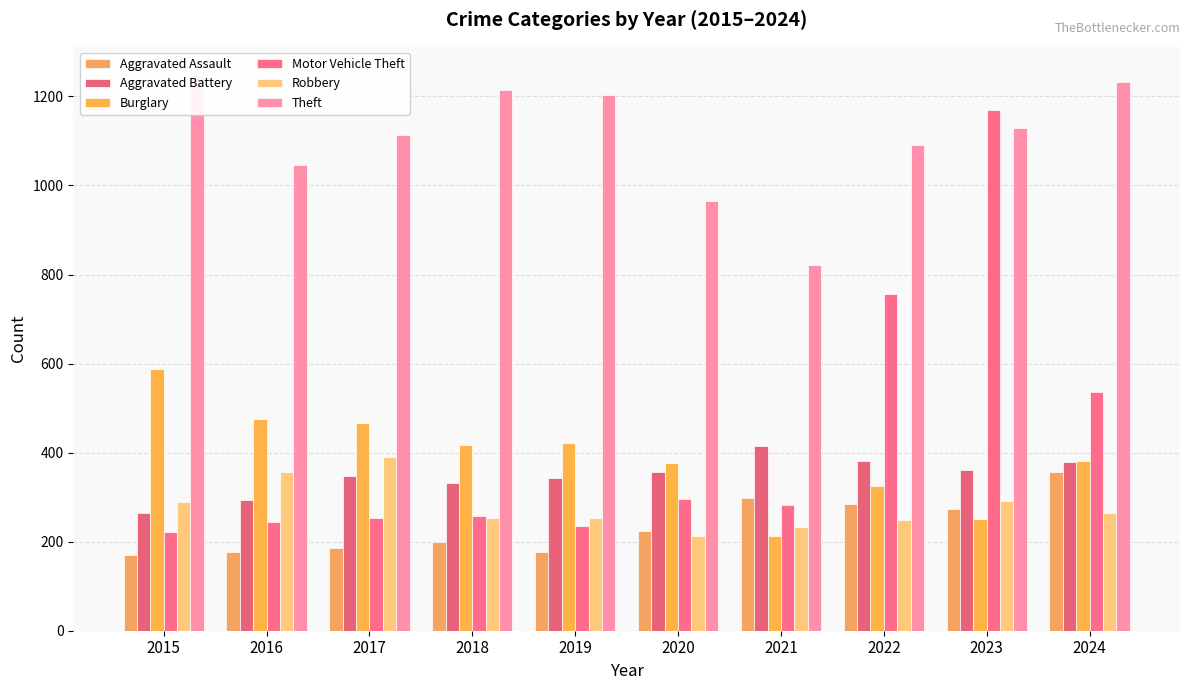

What is the minimum value shown in the chart?

170